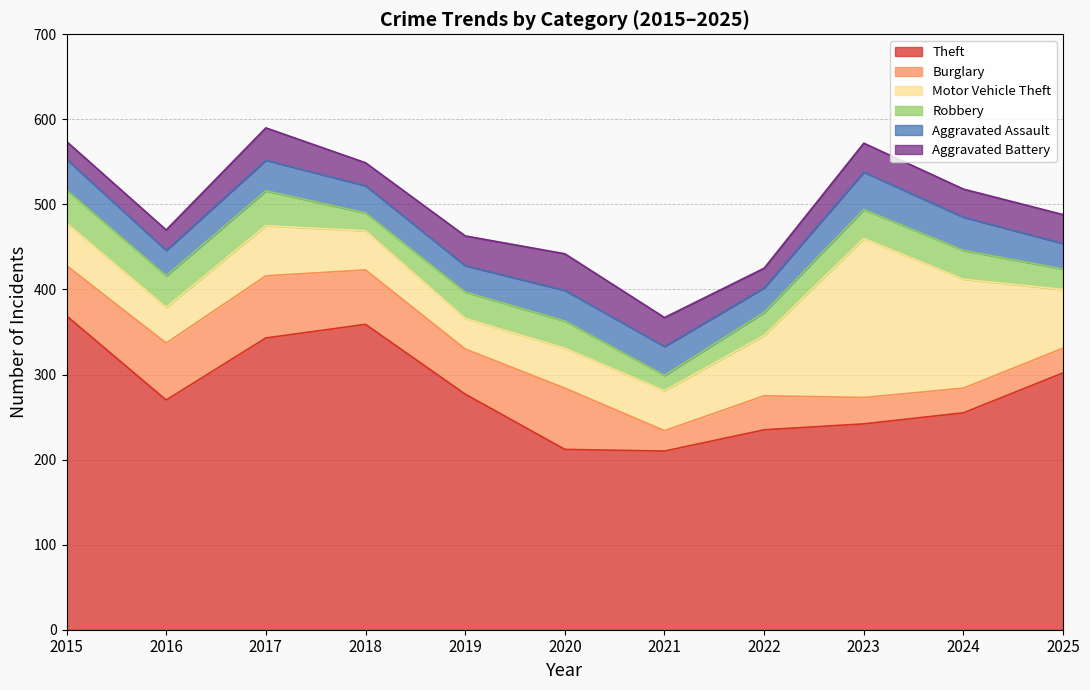

How many lines are shown in the chart?

6